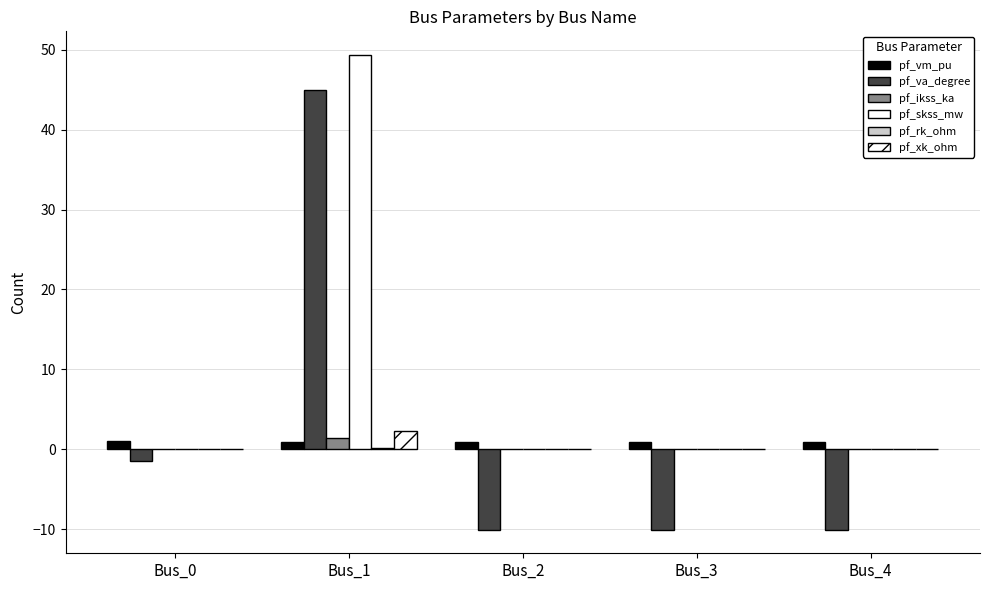

Count the number of data series in this chart.

6